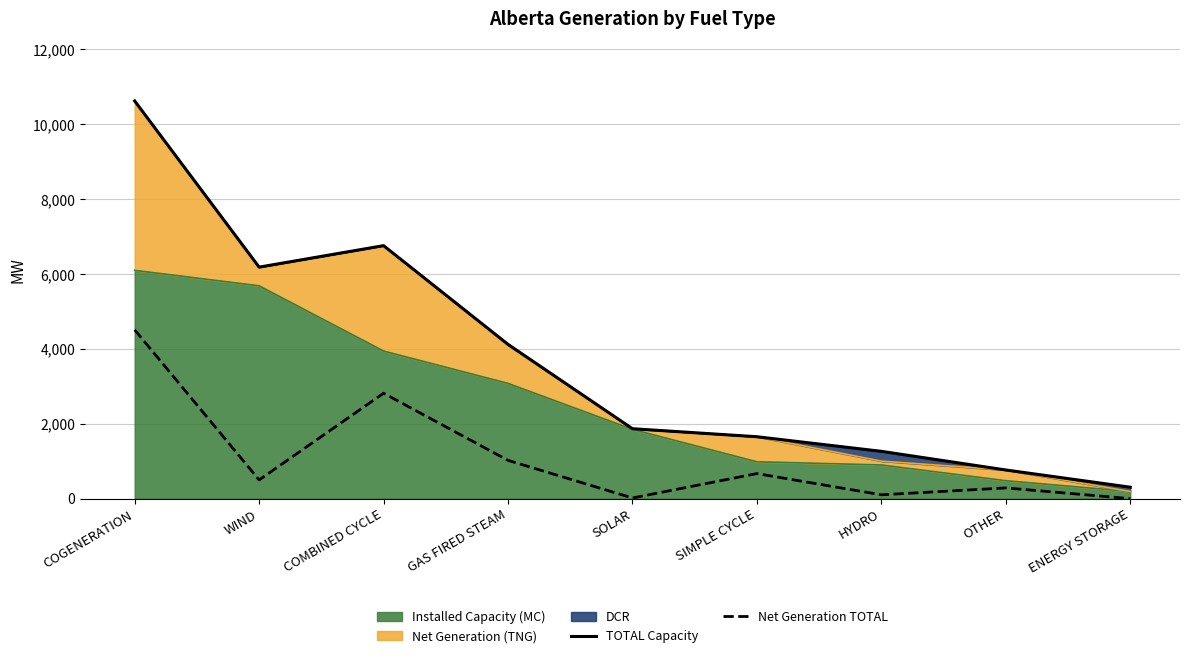

In Net Generation TOTAL, how many points are higher than both neighbors (excluding endpoints)?

3